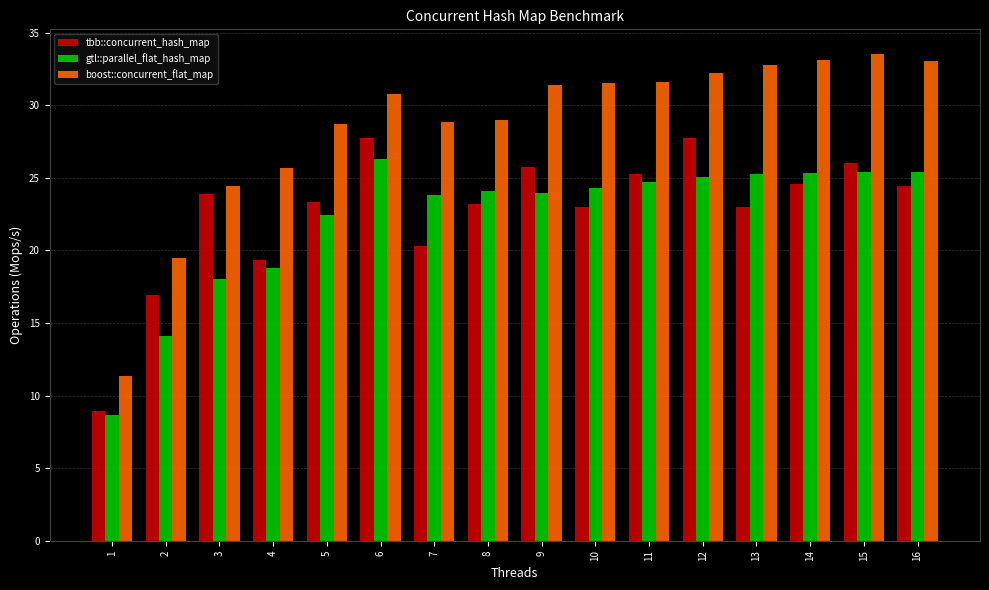

Read the tbb::concurrent_hash_map value at 3.

23.9